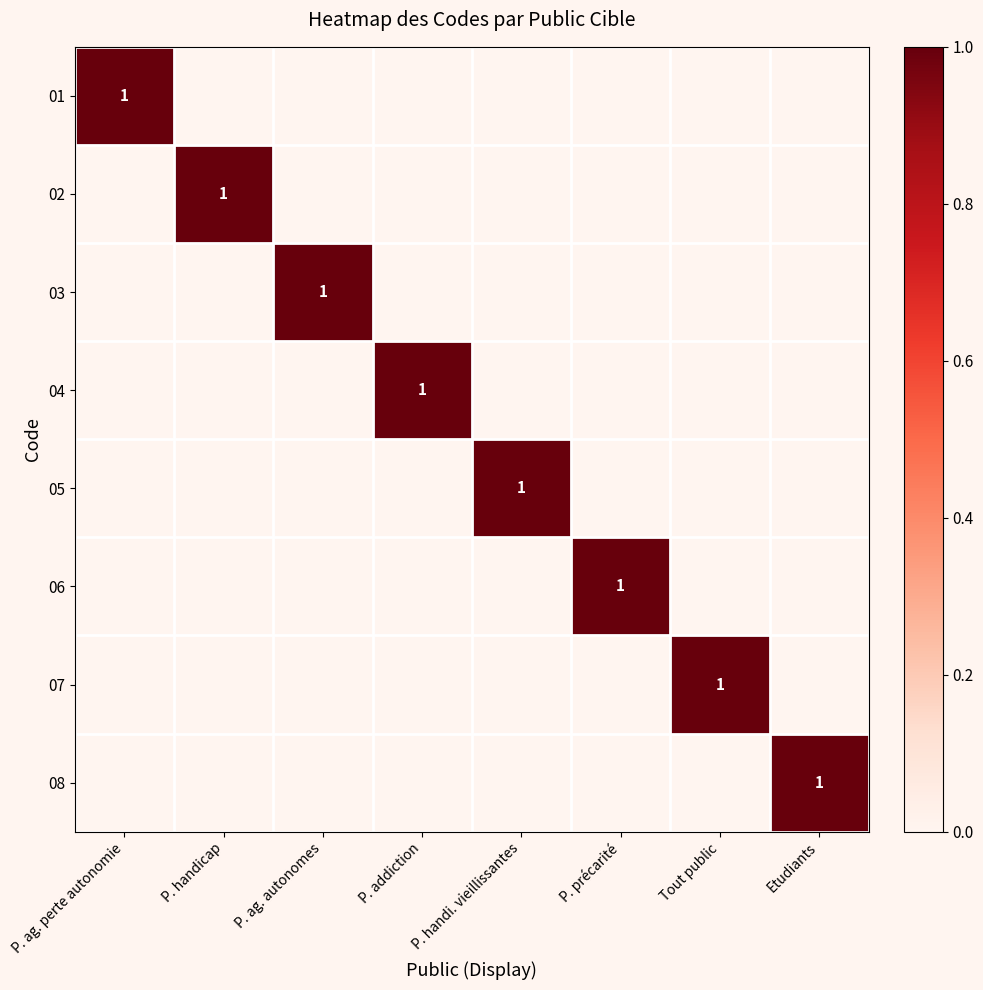

True or false: 07 has a value of 0 at Tout public.

False